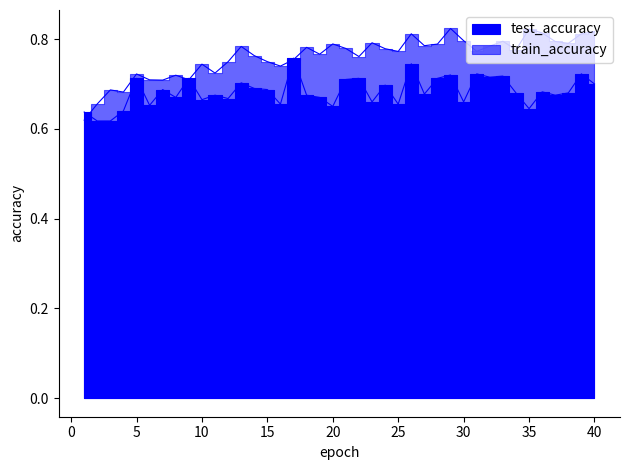

Which category has the highest value in the train_accuracy series?

29